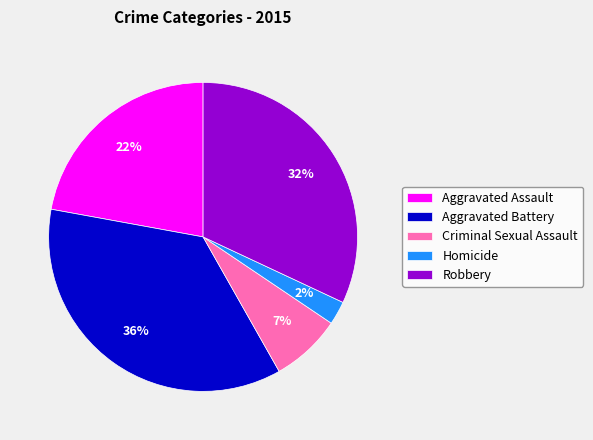

What is the largest slice in the pie chart?

Aggravated Battery